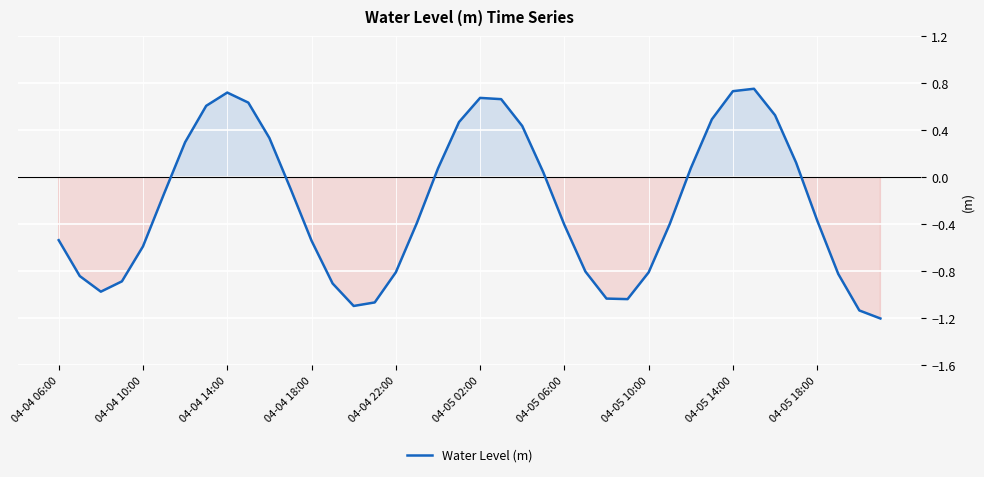

What is the minimum value shown in the chart?

-1.2